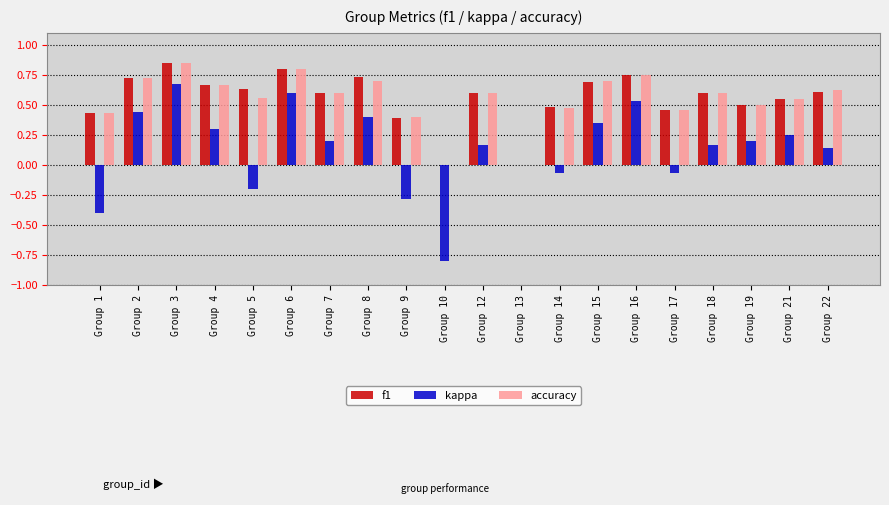

Between Group 3 and Group 10, which series saw the biggest shift?

kappa